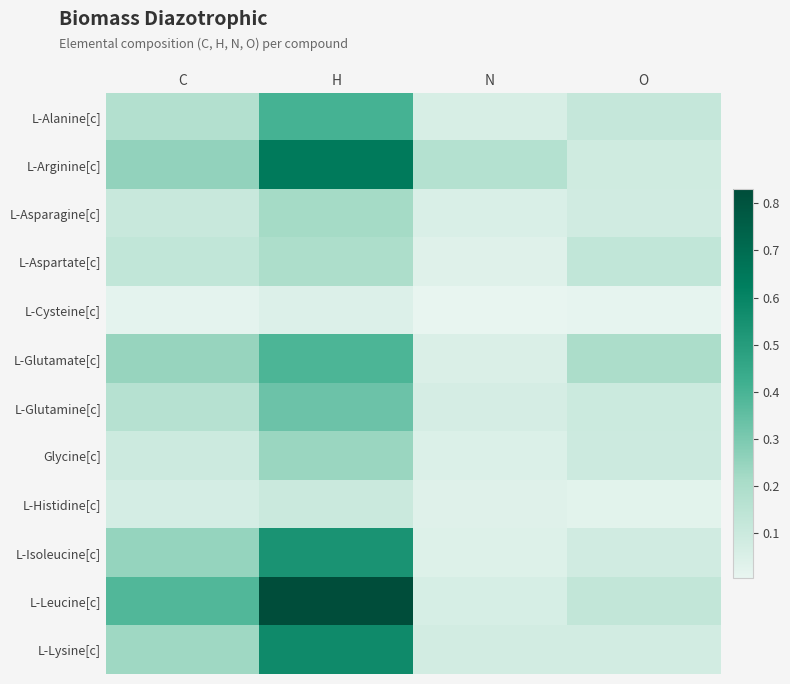

What is the difference between the highest and lowest values at C?

0.4